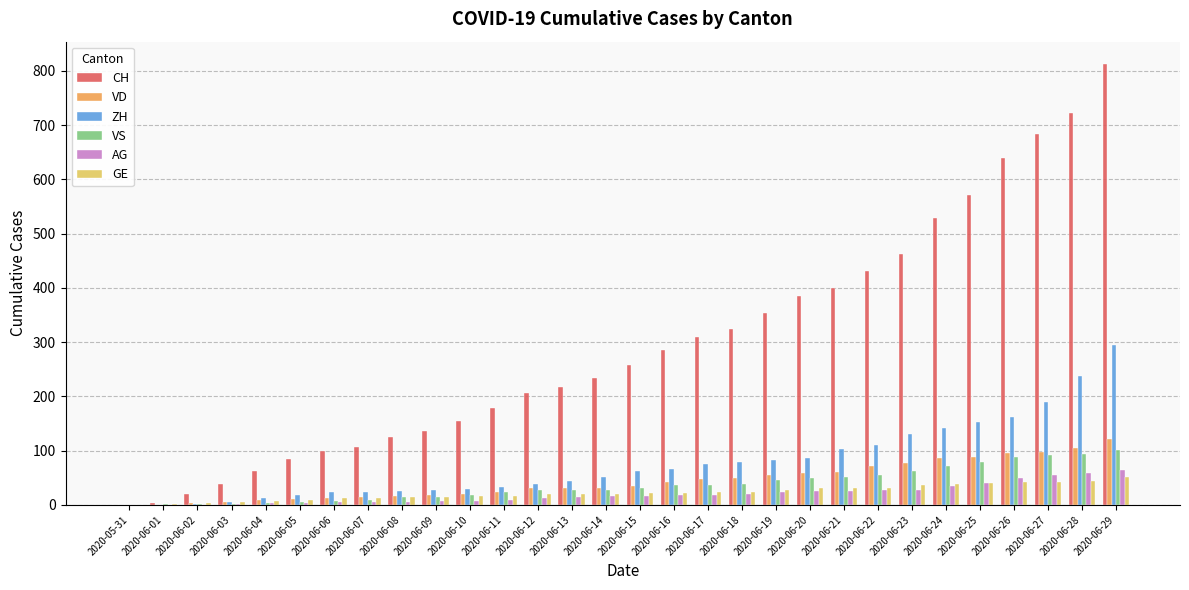

Are the bars grouped side by side (vs. stacked)?

Yes